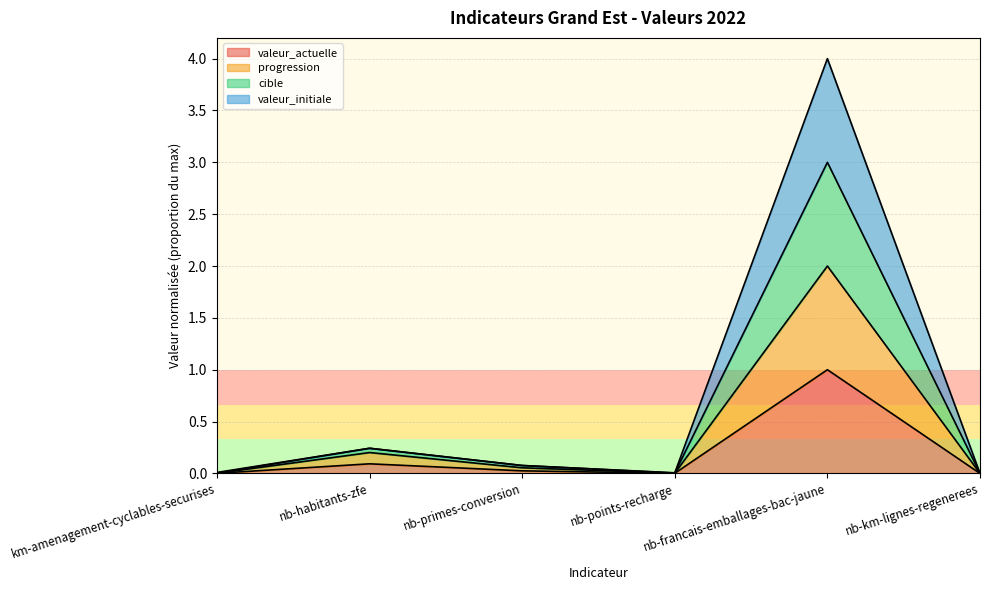

What is the difference between the valeur_initiale values at nb-habitants-zfe and nb-primes-conversion?

0.2